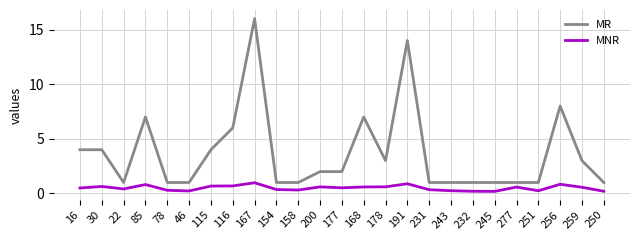

Is it true that MNR equals 0.4 at 22?

True